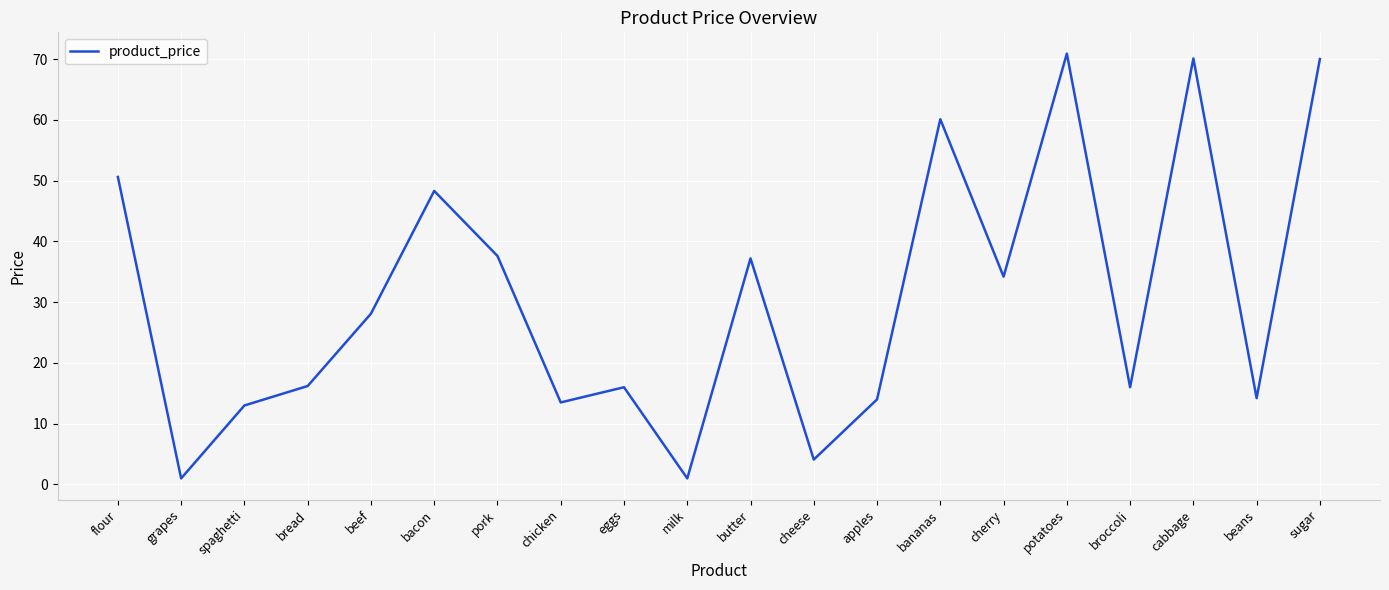

What is the difference between the second highest and minimum values?

69.1